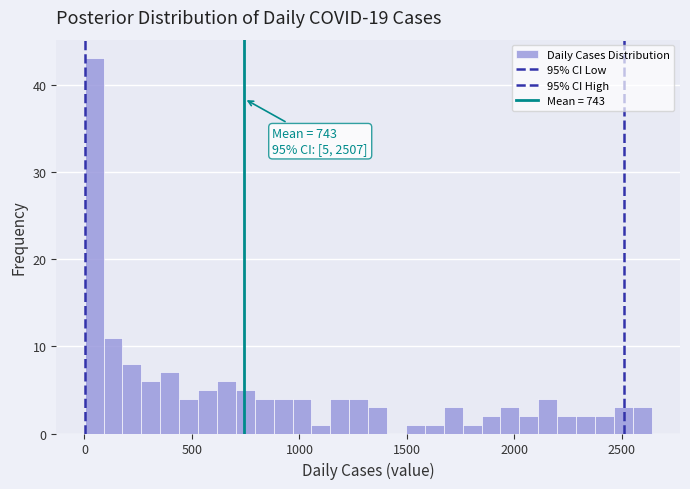

Around what value on the x-axis is the tallest bar? Give the approximate position of its centre, as read against the axis.

50